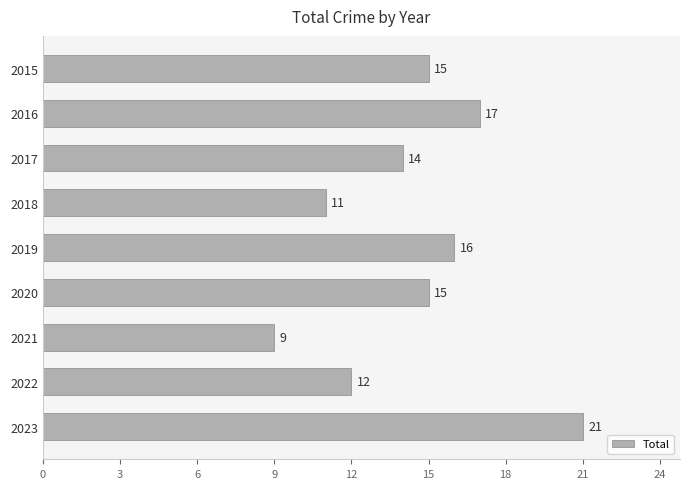

True or false: the data shows 9 at 2021.

True